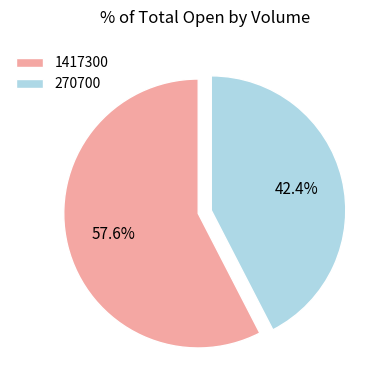

What is the ratio of the value at 270700 to the value at 1417300?

0.7